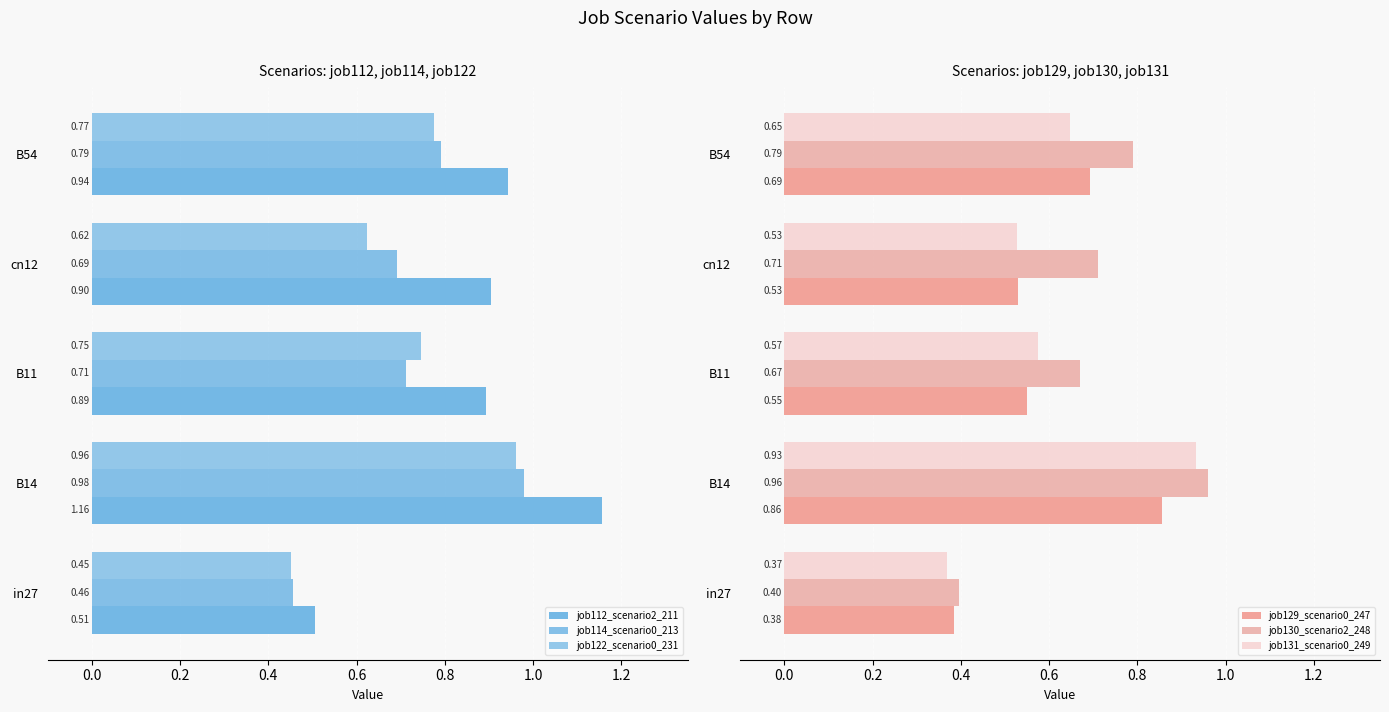

What is the difference between the second highest and second lowest values in the job130_scenario2_248 series?

0.1